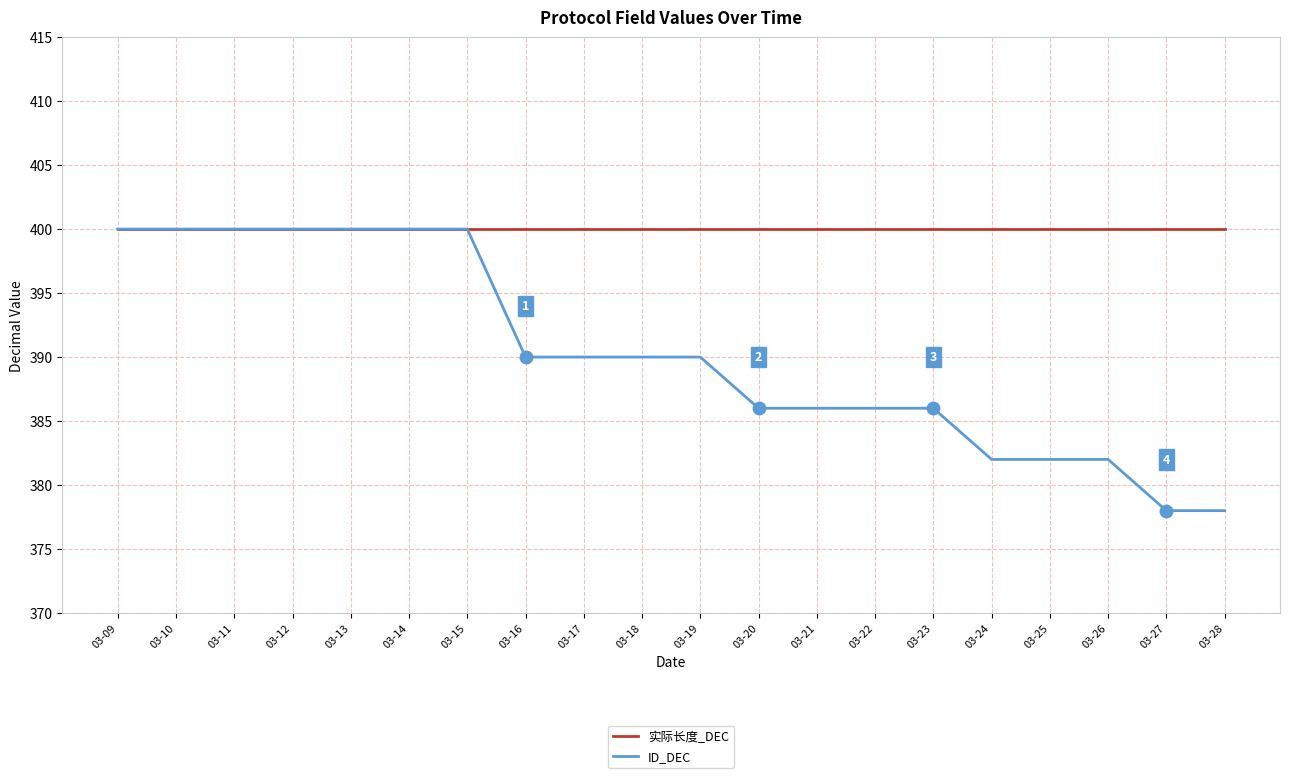

How many ID_DEC values are between 386 and 400?

15